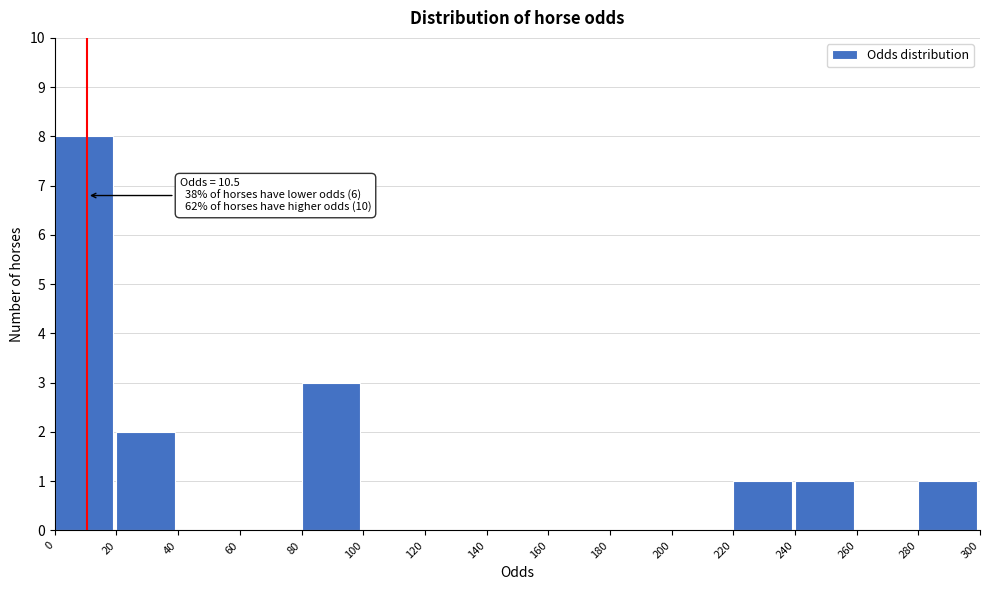

Which range on the x-axis has the tallest bar?

0 to 20